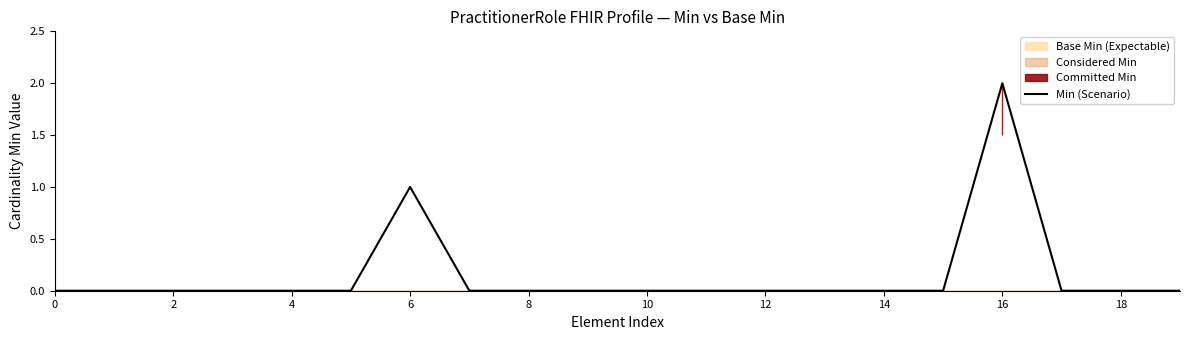

Which category has the highest value in the Min (Scenario) series?

16